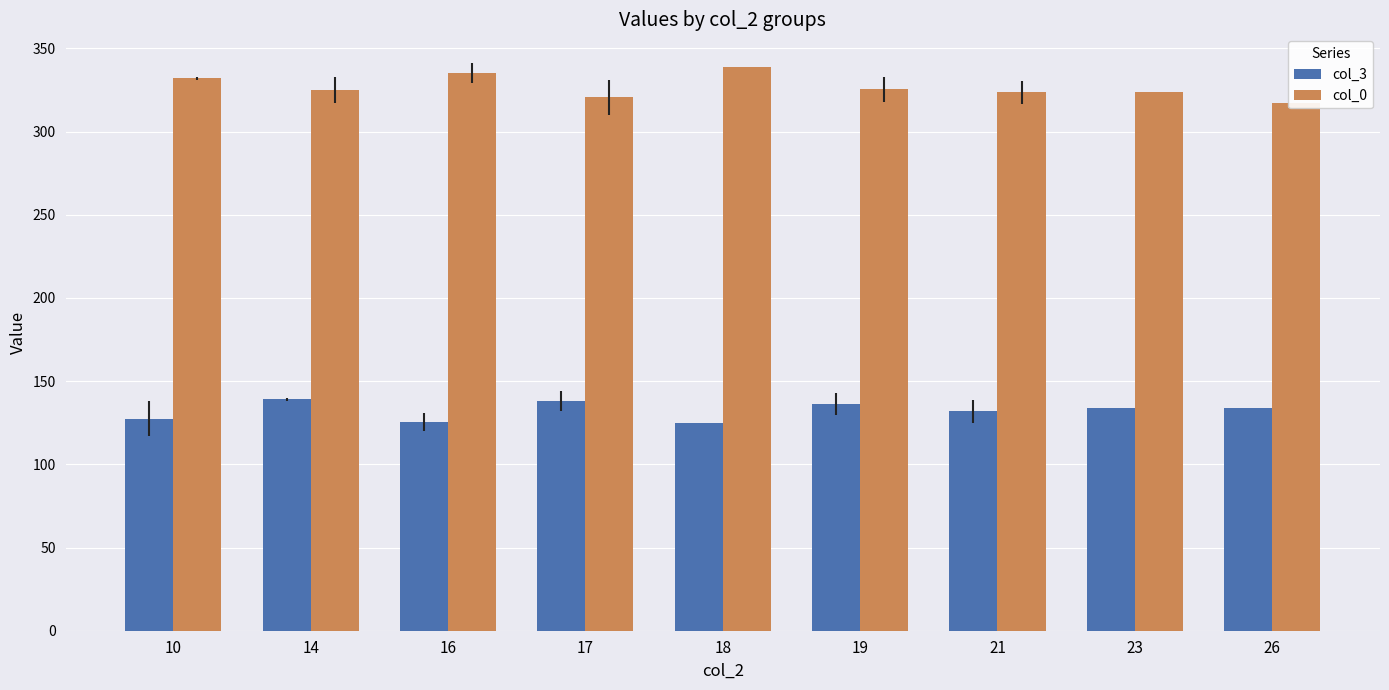

Which series has the largest total across all categories?

col_0